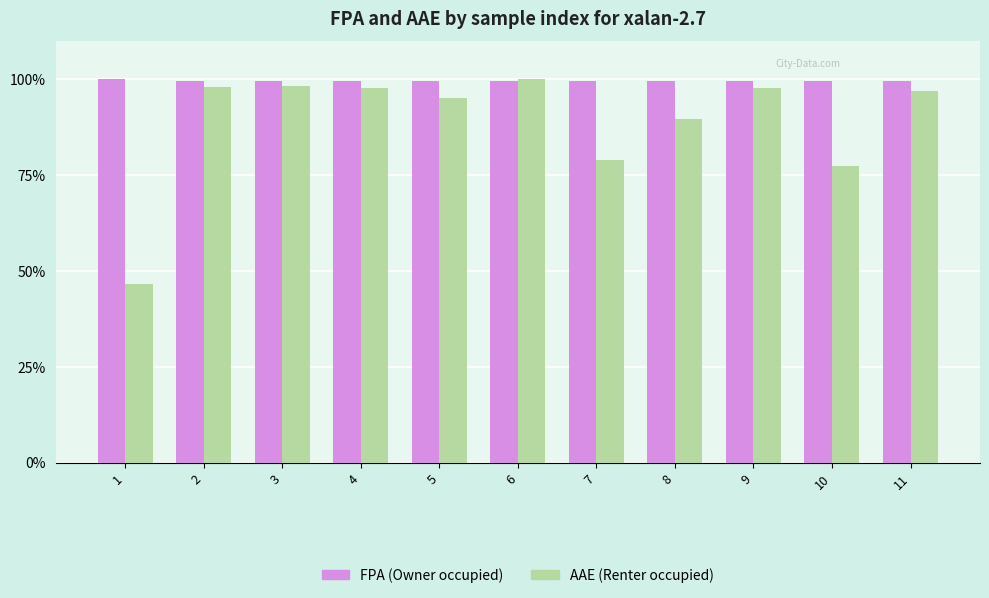

What are all the series names shown in the legend?

FPA (Owner occupied), AAE (Renter occupied)